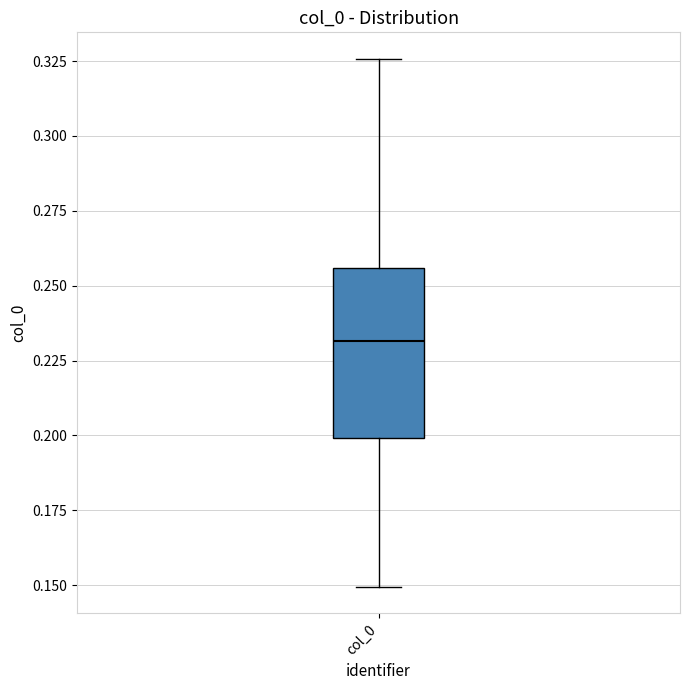

Read this box plot against the y-axis: the position of the median line, the range covered by the box, and the ends of both whiskers. The values are not printed on the chart, so give them approximately, as read against the axis.

median 0.230, box 0.200 to 0.255, whiskers 0.150 to 0.325